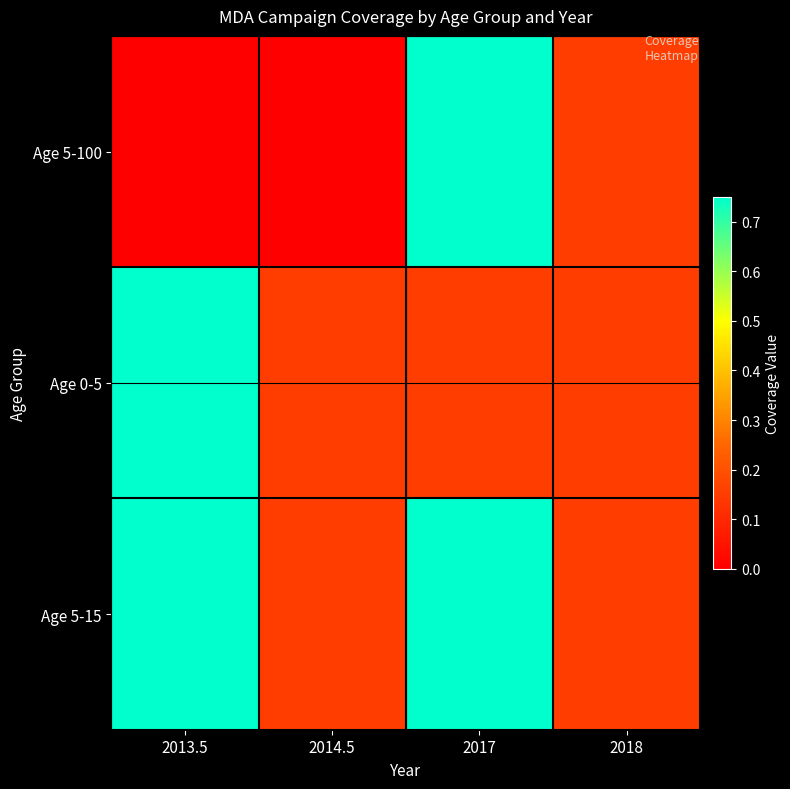

Reading left to right, what are all the values shown in this chart?

Age 5-100: 2013.5=0.0	2014.5=0.0	2017=0.8	2018=0.1
Age 0-5: 2013.5=0.8	2014.5=0.1	2017=0.1	2018=0.1
Age 5-15: 2013.5=0.8	2014.5=0.1	2017=0.8	2018=0.1